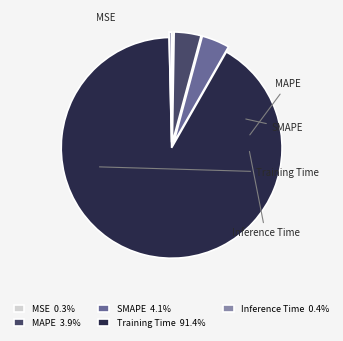

To the nearest percent, what portion does SMAPE represent?

4%